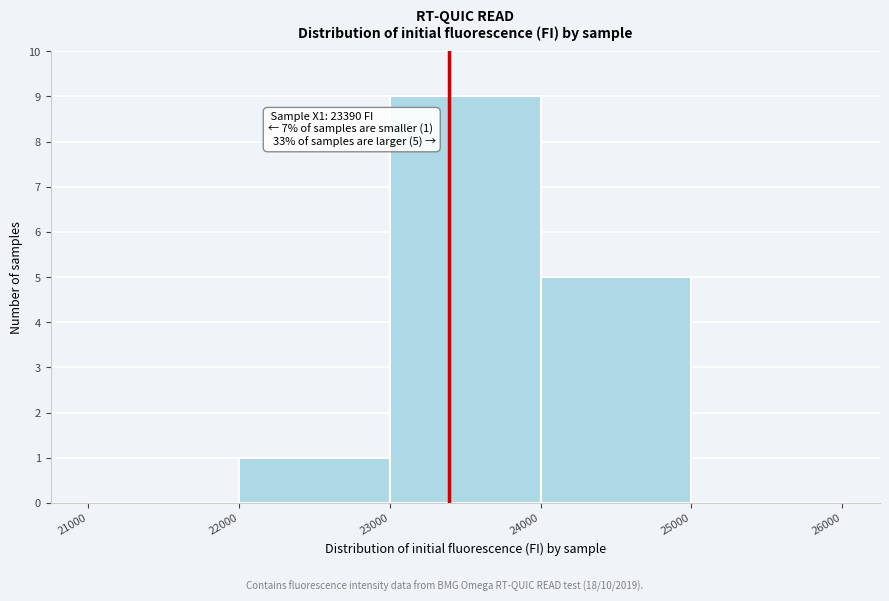

Which range on the x-axis has the tallest bar?

23000 to 24000